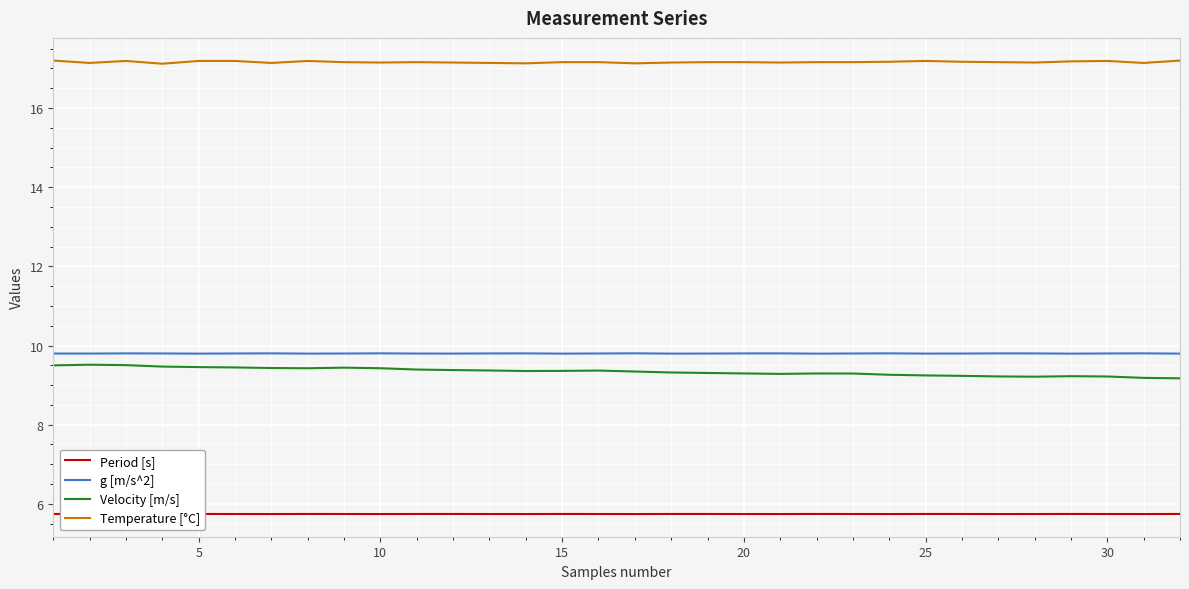

What is the average value of the Period [s] series?

5.7